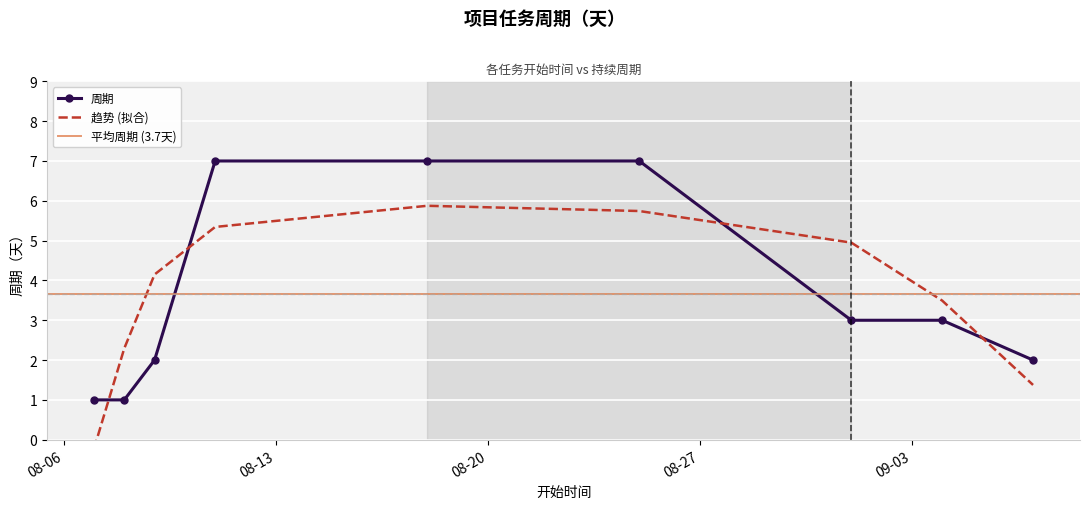

What is the difference between the maximum and minimum values?

6